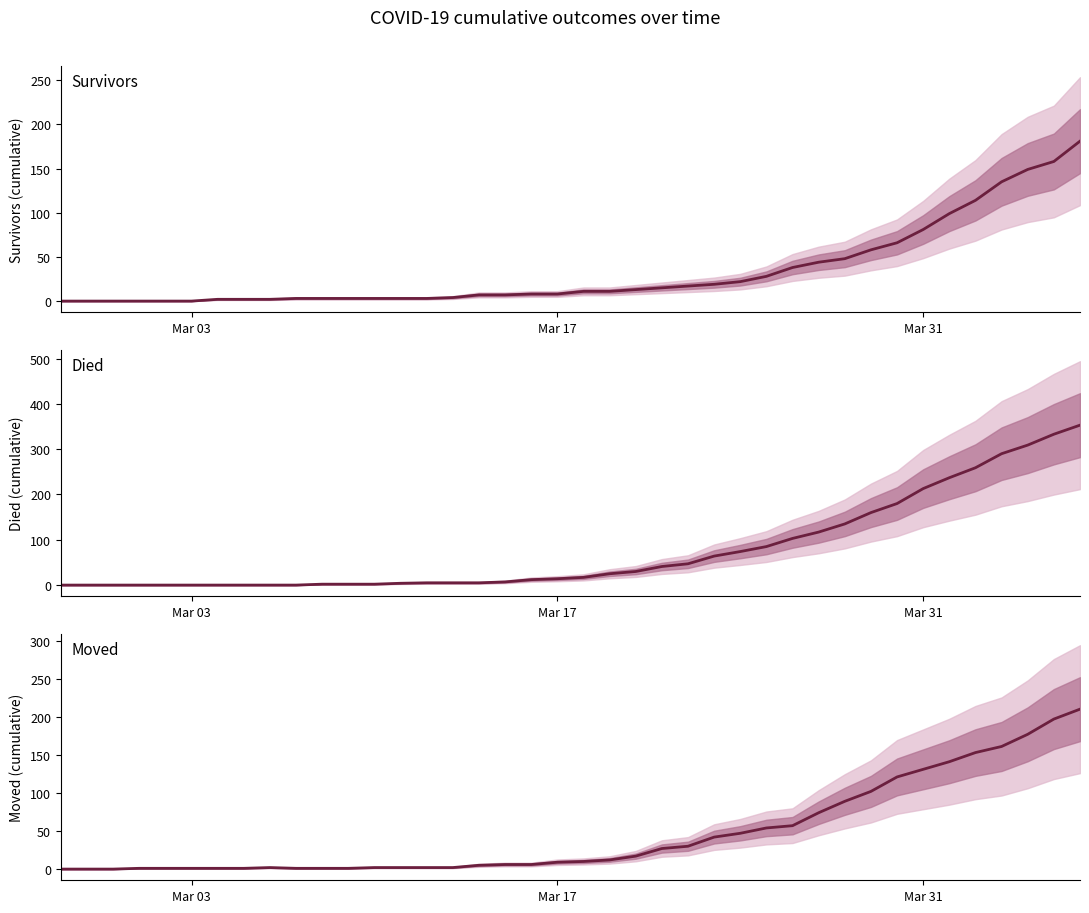

How many interior local peaks does the moved series have?

1